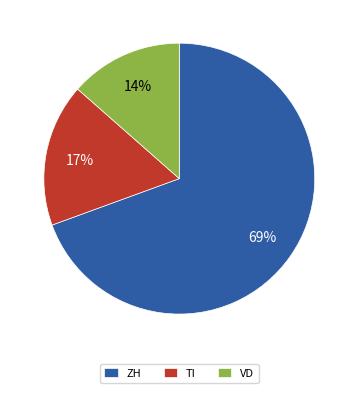

Do TI and ZH together represent more than half of the pie?

Yes